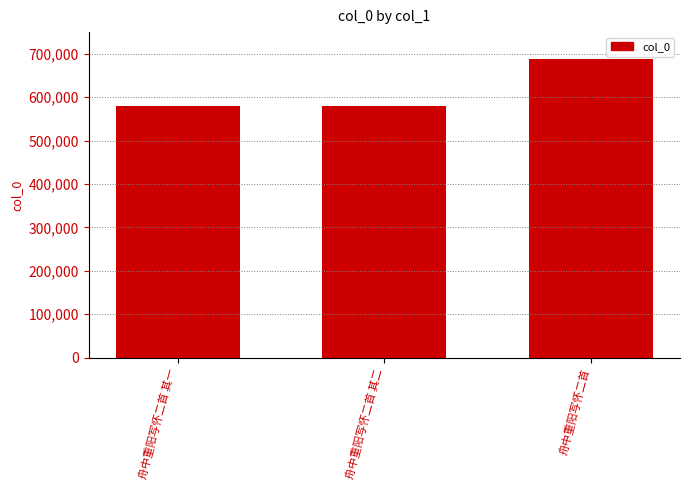

What is the difference between the maximum and minimum values?

108652